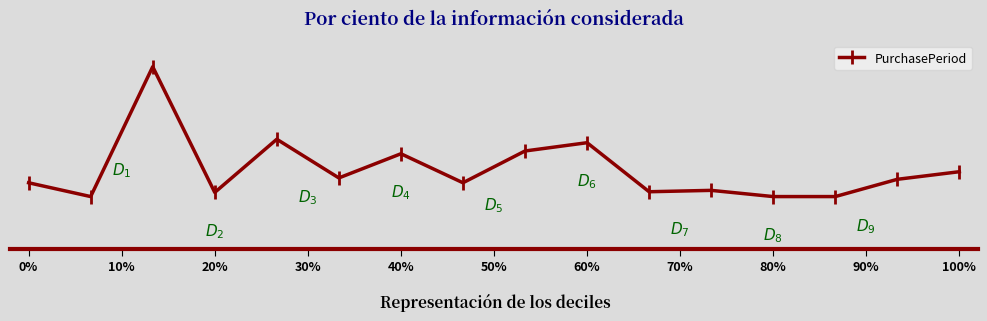

Where does the data first go above 26?

20%